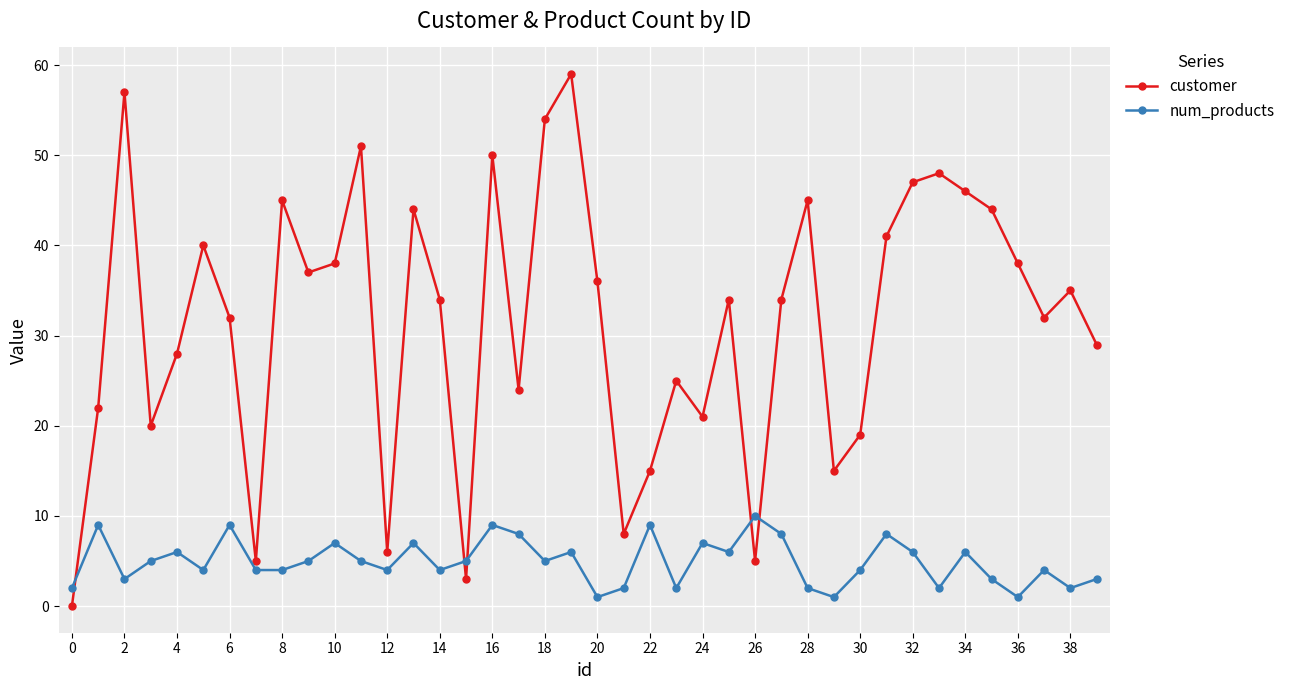

What is the maximum value shown in the chart?

59